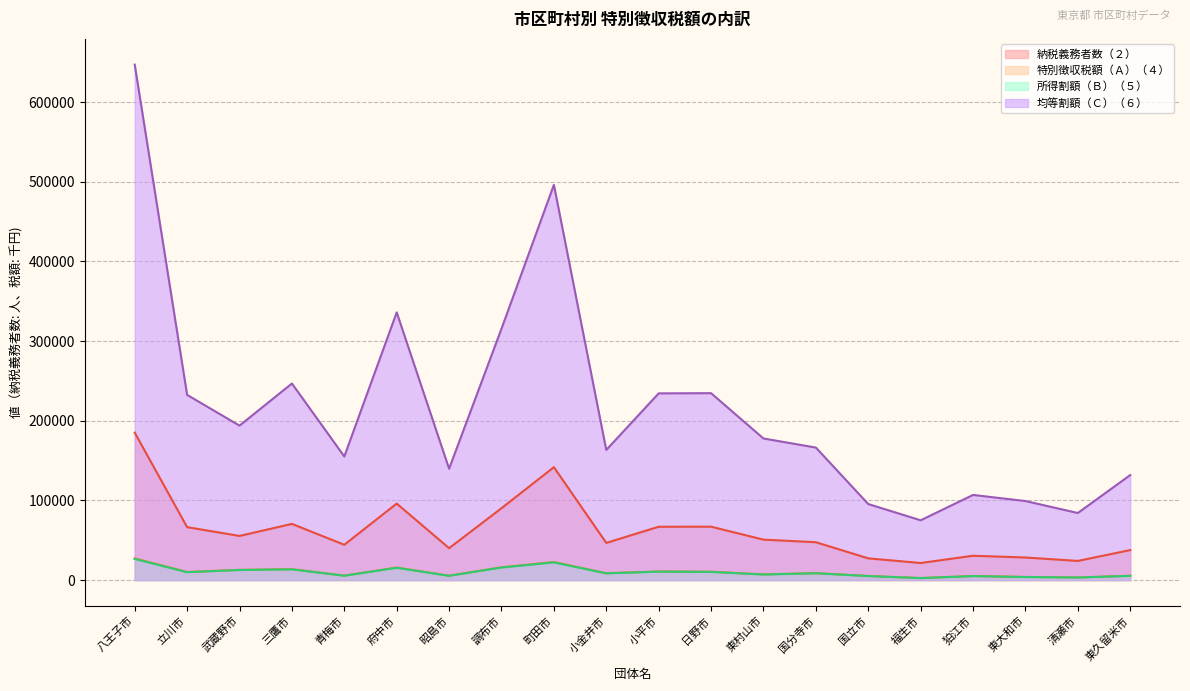

What are all the series names shown in the legend?

納税義務者数（２）, 特別徴収税額（Ａ）（４）, 所得割額（Ｂ）（５）, 均等割額（Ｃ）（６）